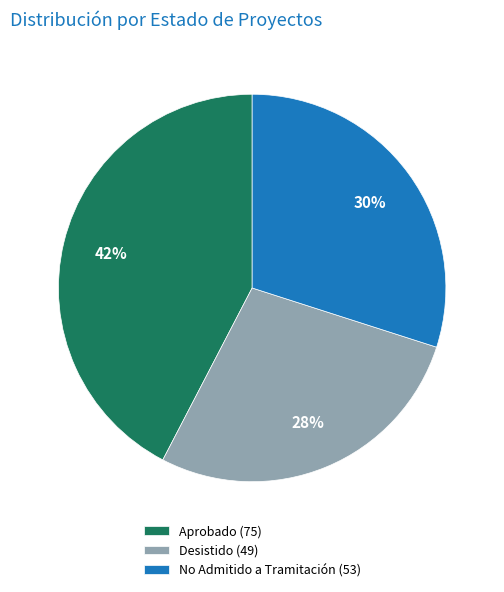

How many slices are in this pie chart?

3